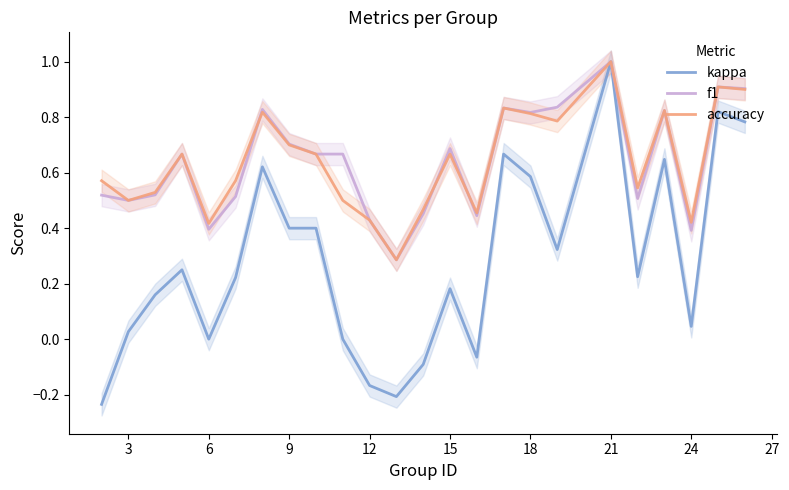

Which series has the largest range (max minus min)?

kappa